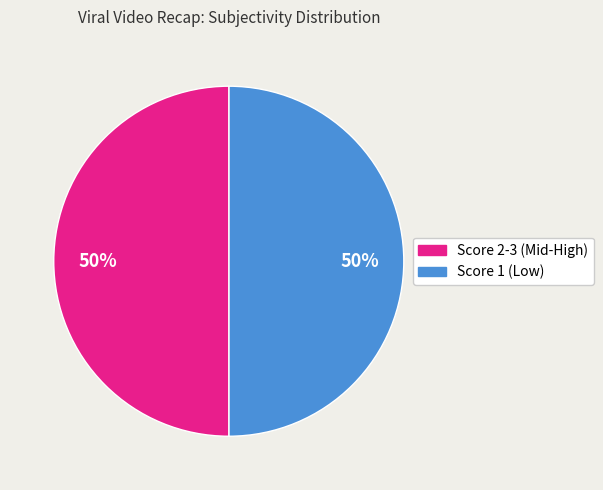

How many segments does this pie chart have?

2